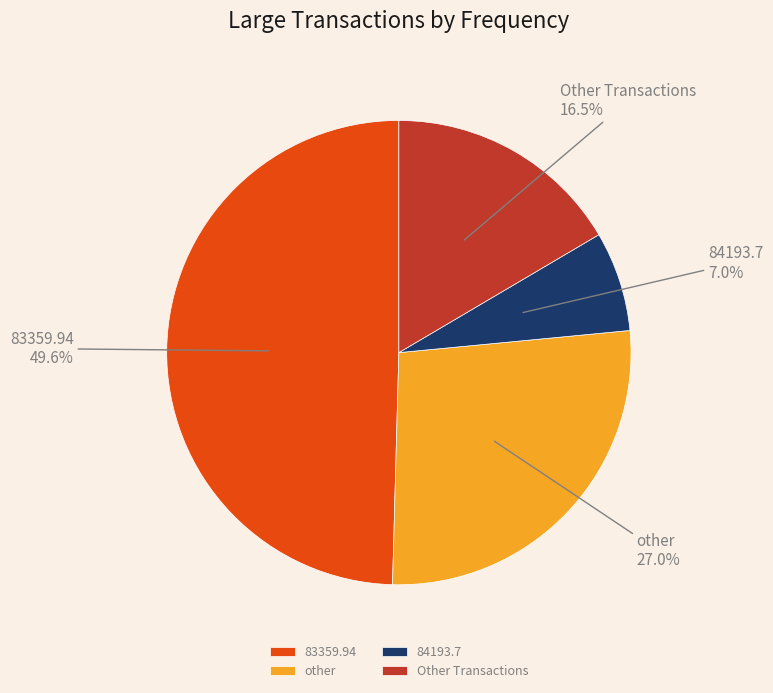

What is the ratio of the value at Other Transactions to the value at 84193.7?

2.4